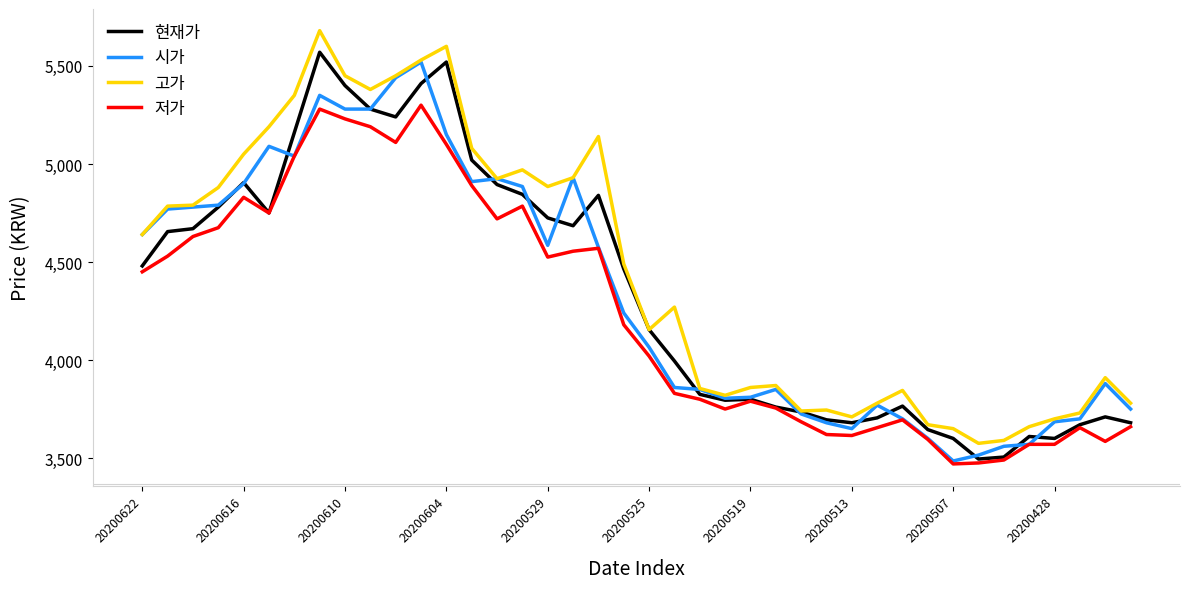

True or false: 현재가 has more than 1 interior local peaks.

True